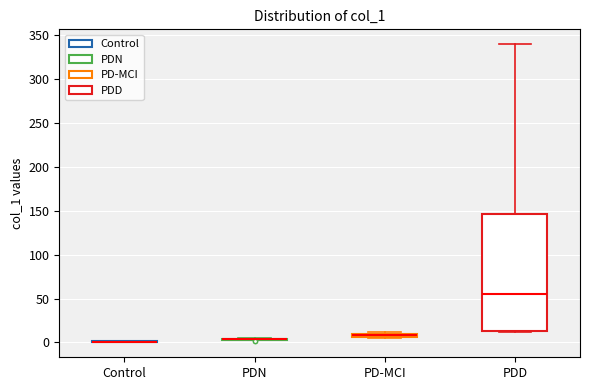

Comparing the boxes themselves (not the whiskers), which one is the tallest?

PDD